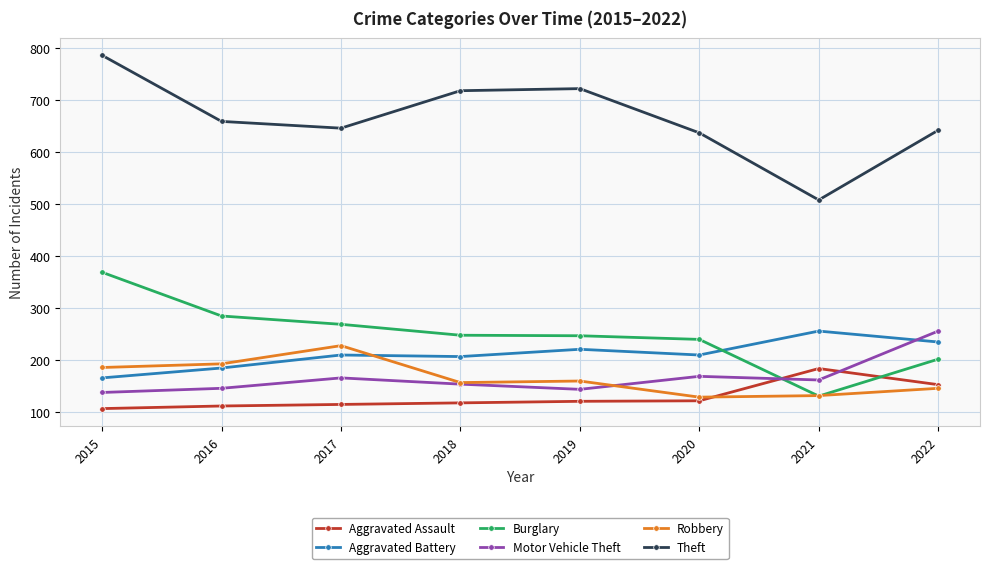

At which category is the sum across all series the highest?

2015